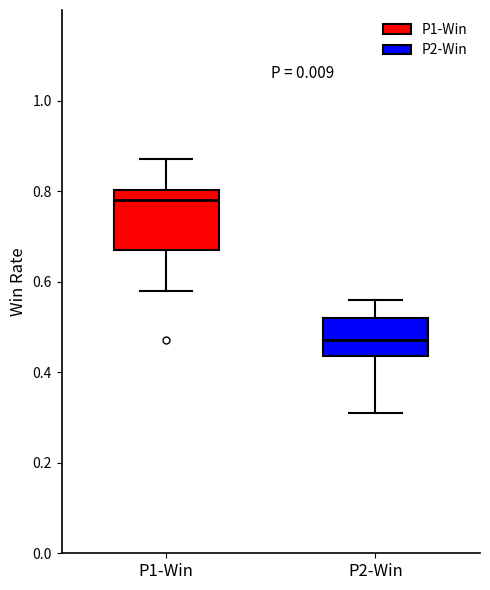

Which box has the lowest median line?

P2-Win